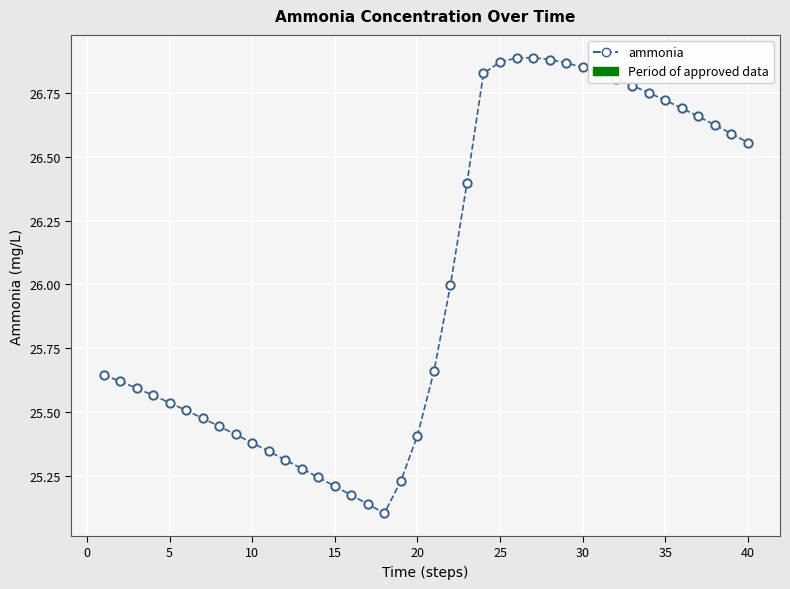

What is the average value?

26.0